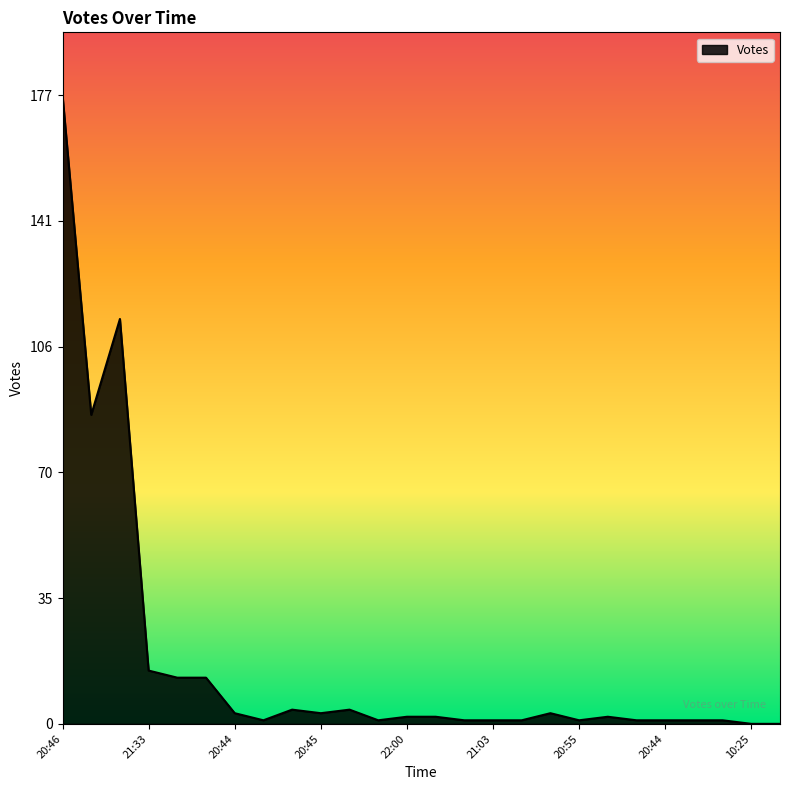

What is the greatest value displayed?

177